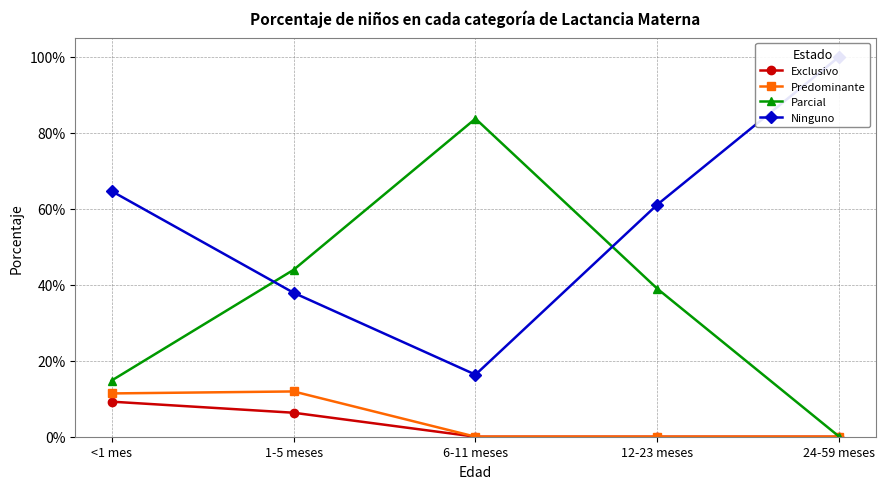

At which label is Ninguno closest to 0?

6-11 meses